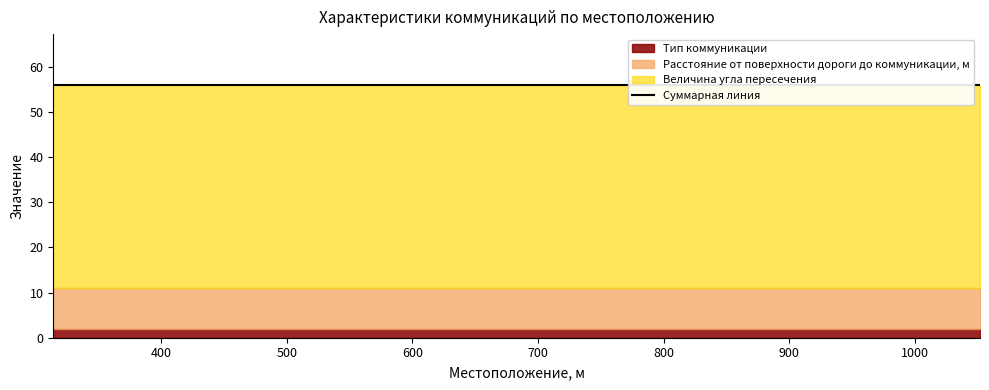

Is the value of Тип коммуникации at 523 greater than the value of Величина угла пересечения at 726?

No